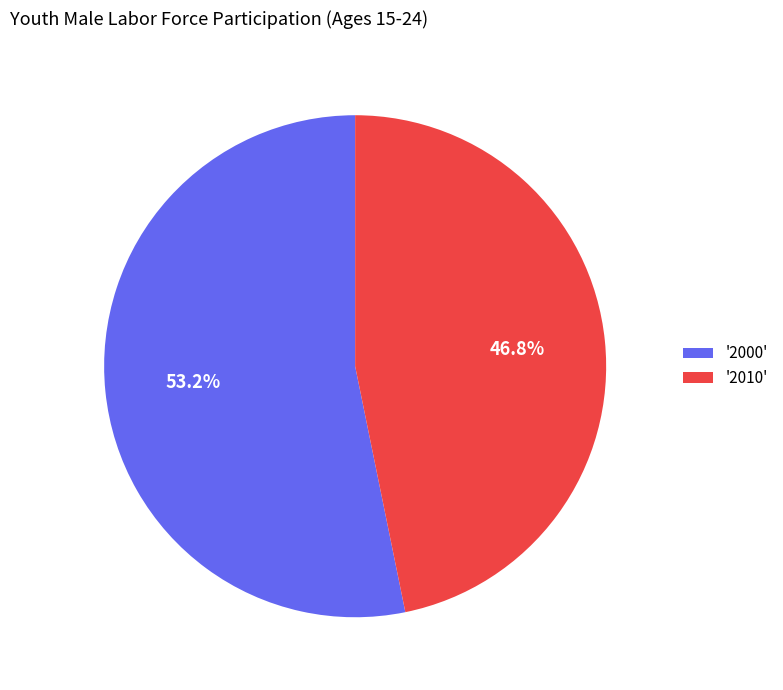

What is the smallest slice in the pie chart?

'2010'